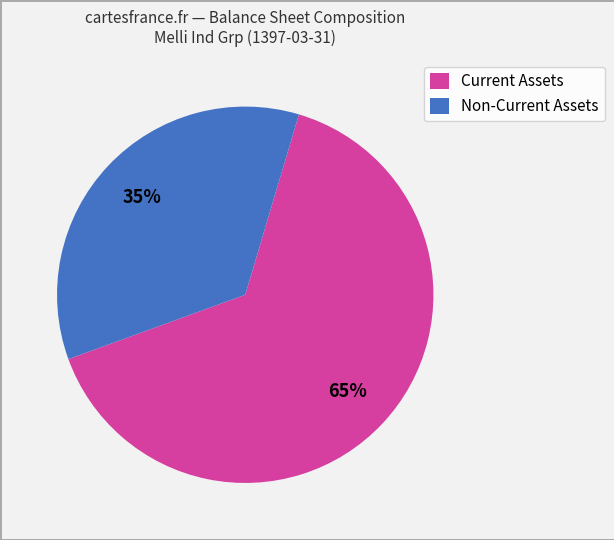

Is it true that Current Assets is 58% of the pie?

False